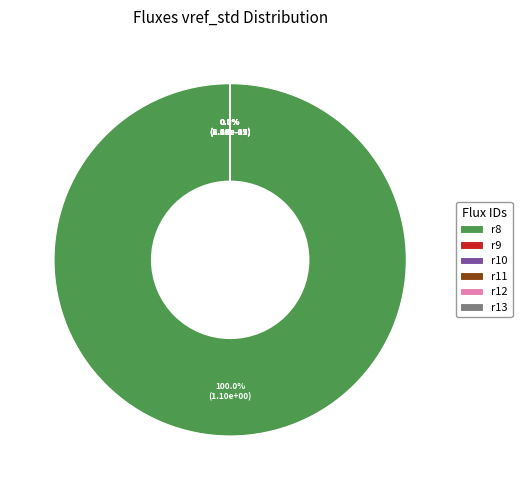

Rank the categories by value from highest to lowest.

r8, r12, r9, r10, r13, r11